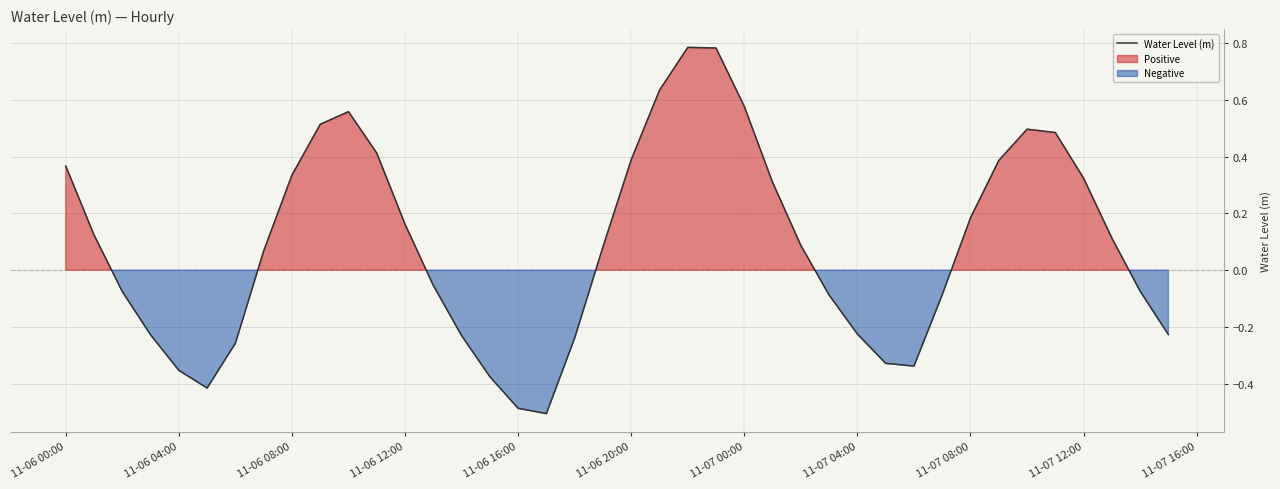

What is the sum of all values?

3.6